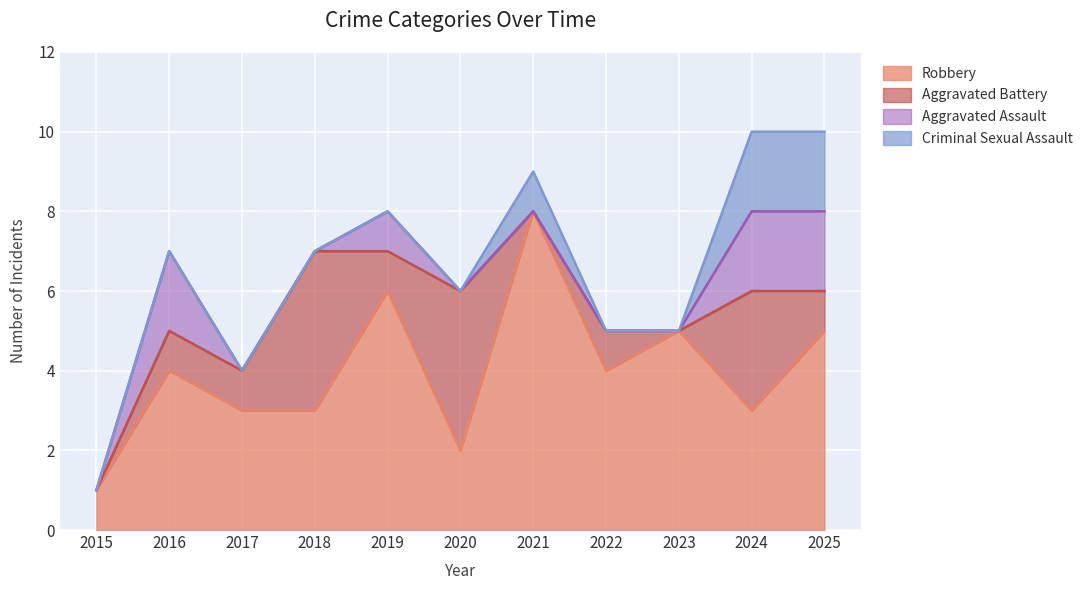

True or false: Aggravated Assault and Criminal Sexual Assault cross at least once.

False